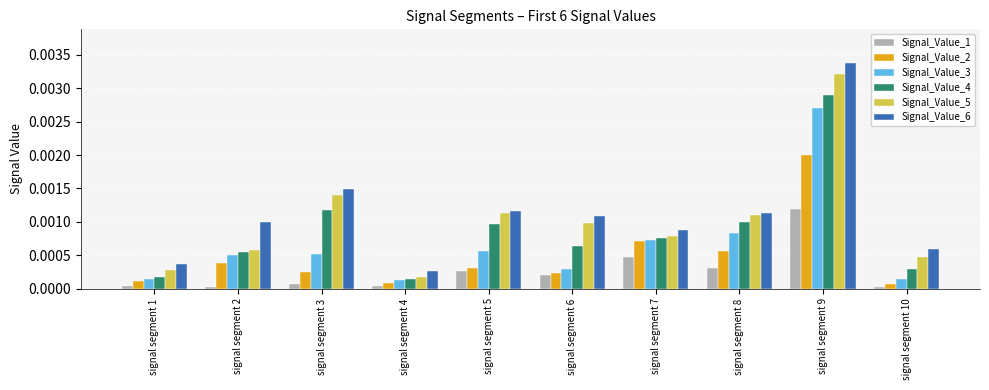

Which series has the widest spread of values?

Signal_Value_6